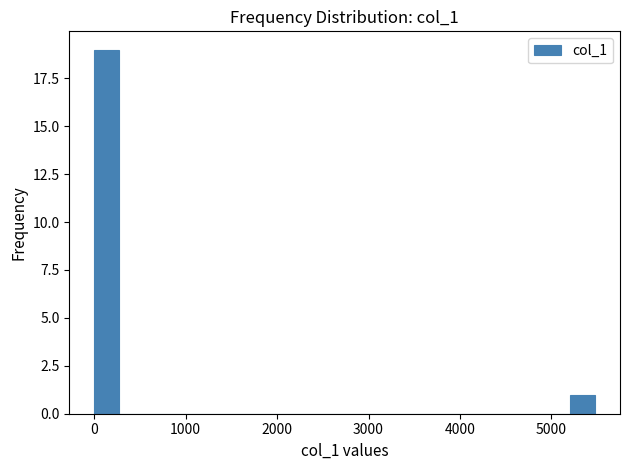

Read against the x-axis, roughly where is the centre of the tallest bar?

100